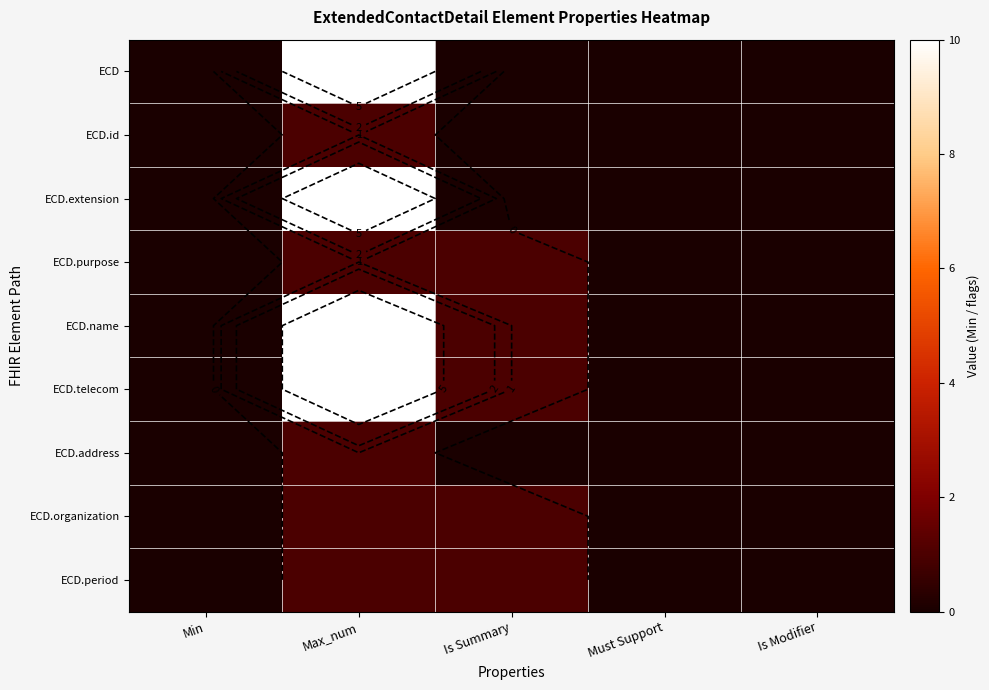

How many positive values does the ECD.extension series have?

1